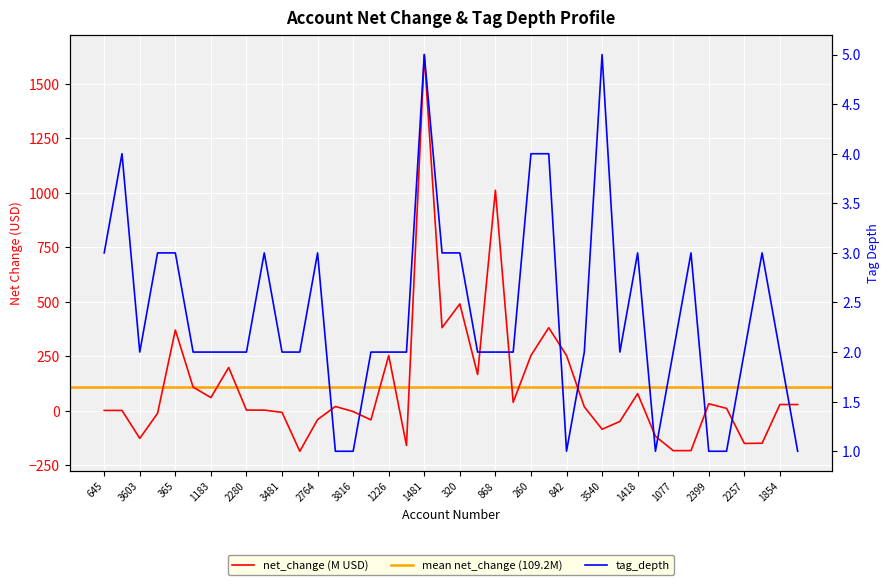

Rank the series at 3794 from highest to lowest value.

tag_depth, net_change